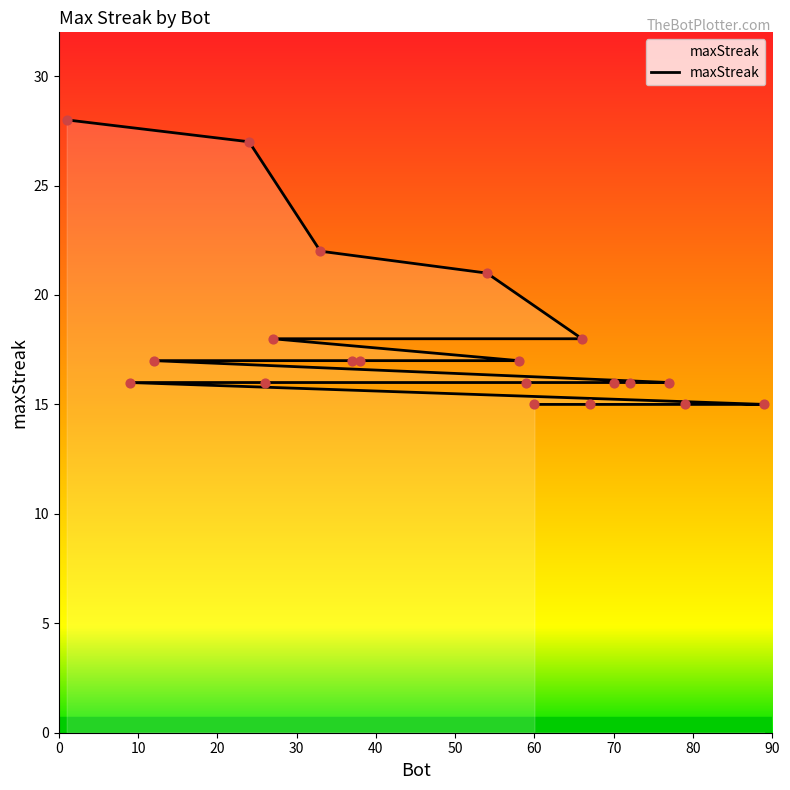

Which has a higher value, 72 or 26?

72